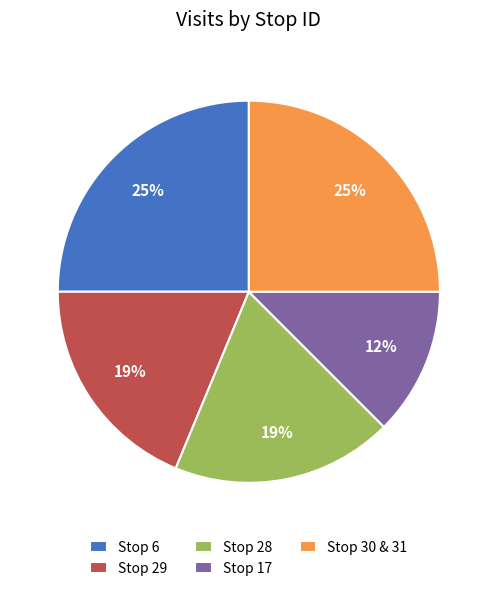

To the nearest percent, what is the average slice percentage?

20%